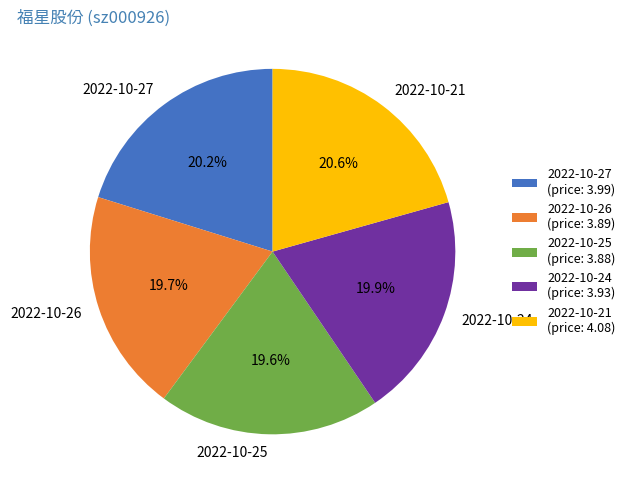

What is the ratio of the value at 2022-10-27 to the value at 2022-10-25?

1.0